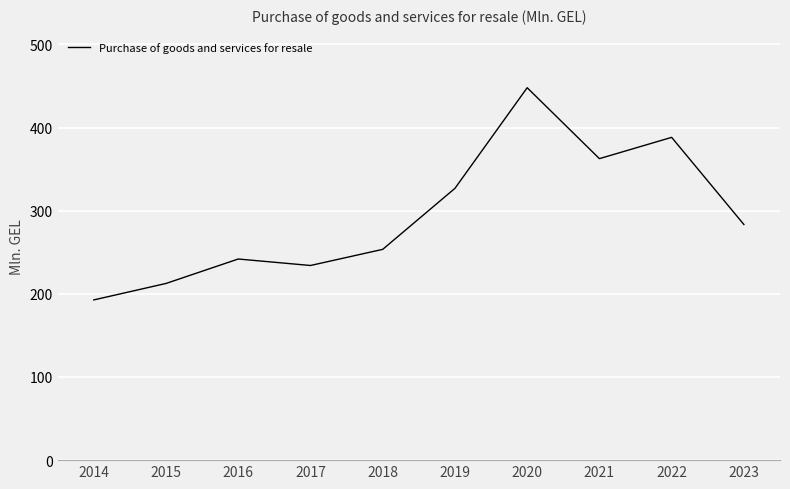

Which category has the highest value across all series?

2020